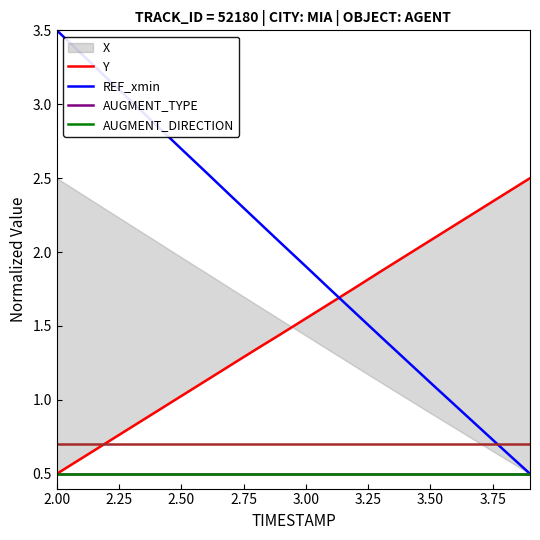

What are all the series names shown in the legend?

X, Y, REF_xmin, AUGMENT_TYPE, AUGMENT_DIRECTION